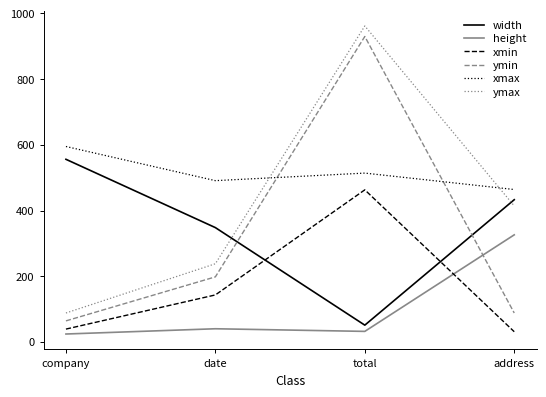

Which series has the widest spread of values?

ymax